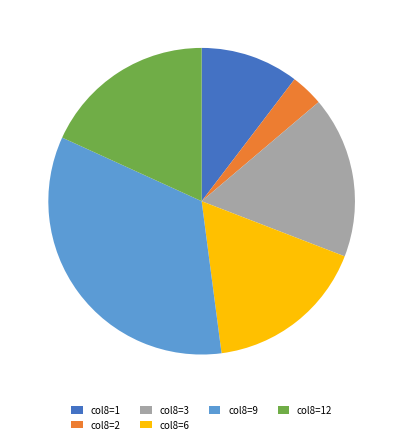

True or false: col8=12 accounts for 18% of the total.

True